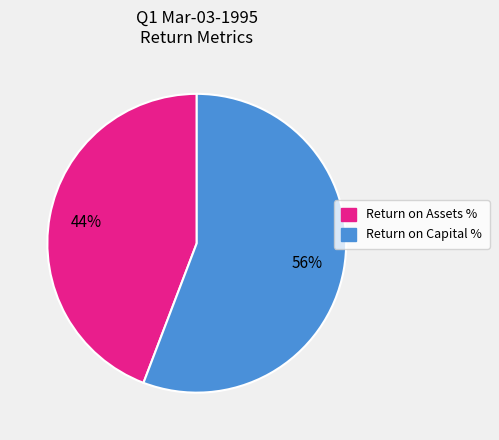

To the nearest percent, what is the difference between the largest and smallest slice percentages?

12%